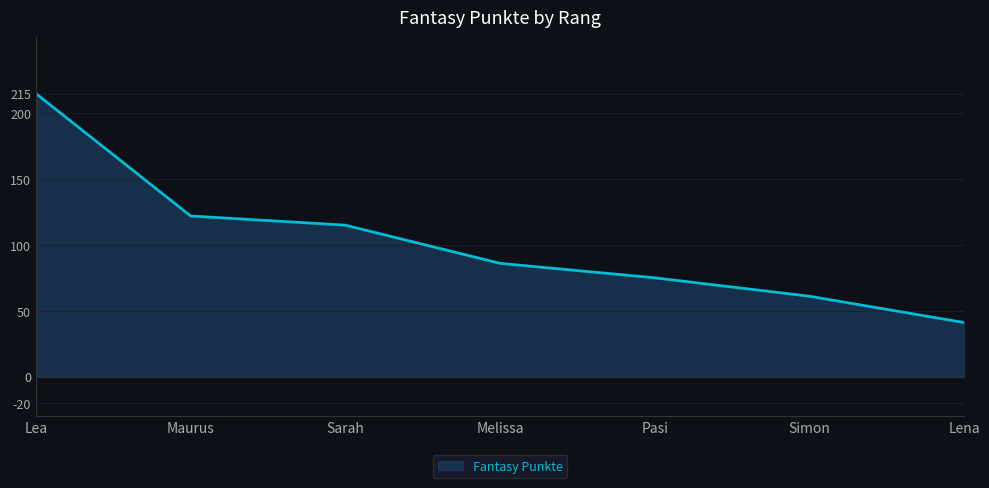

What value does the data have at Sarah?

115